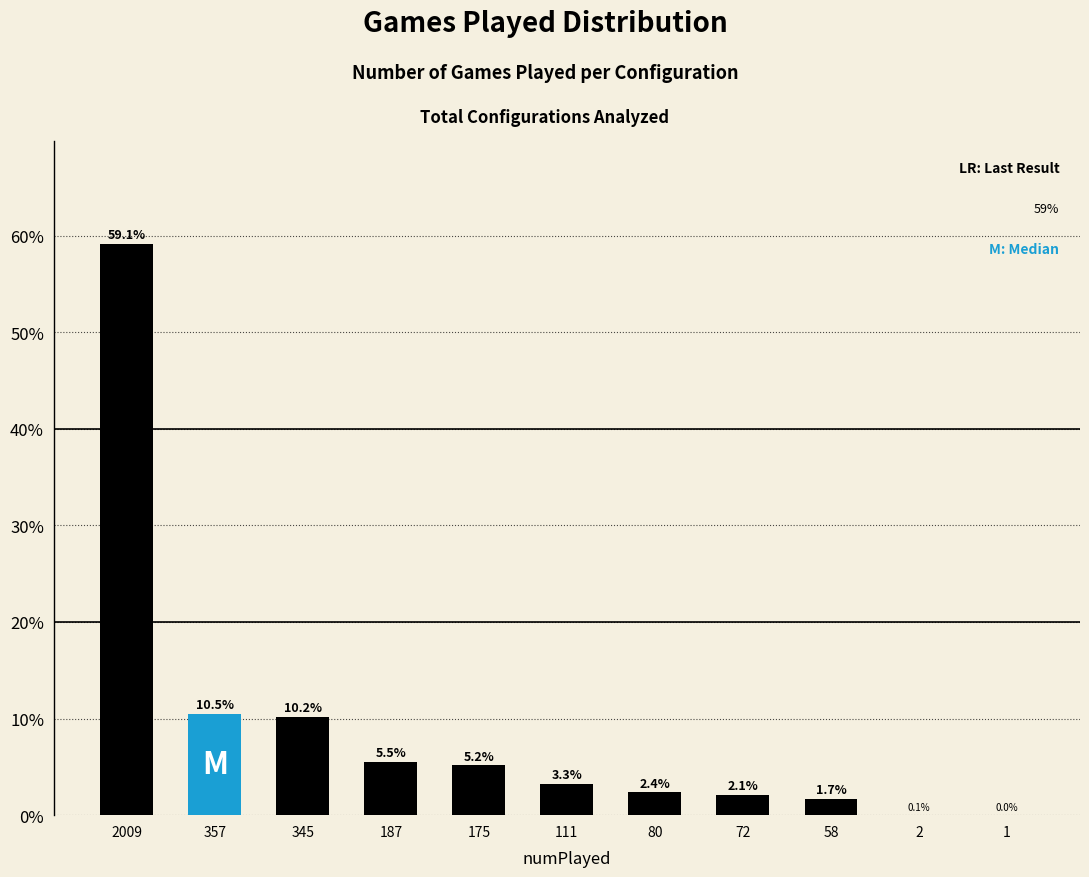

At which label does the data first exceed 3?

2009